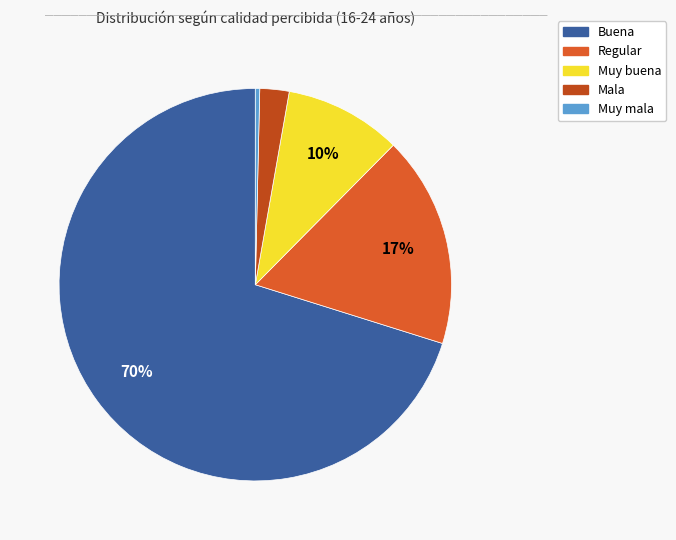

To the nearest percent, what is the average slice percentage?

20%